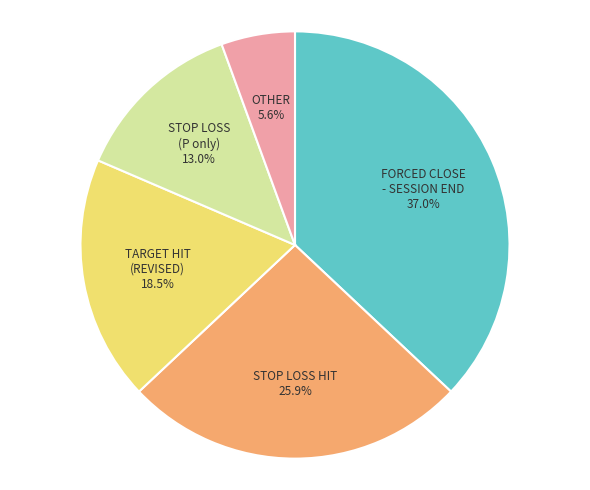

To the nearest percent, what is the average slice percentage?

20%